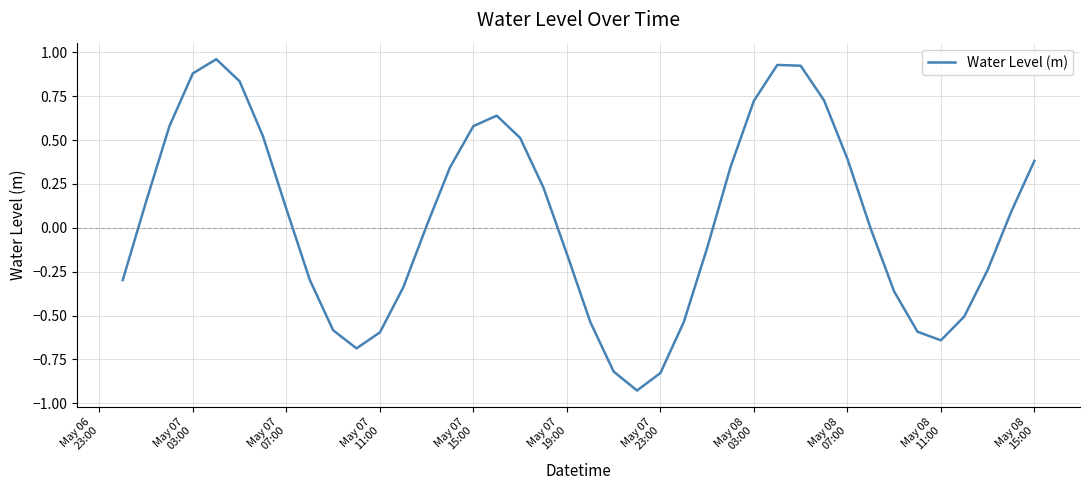

What is the difference between the maximum and minimum values?

1.9